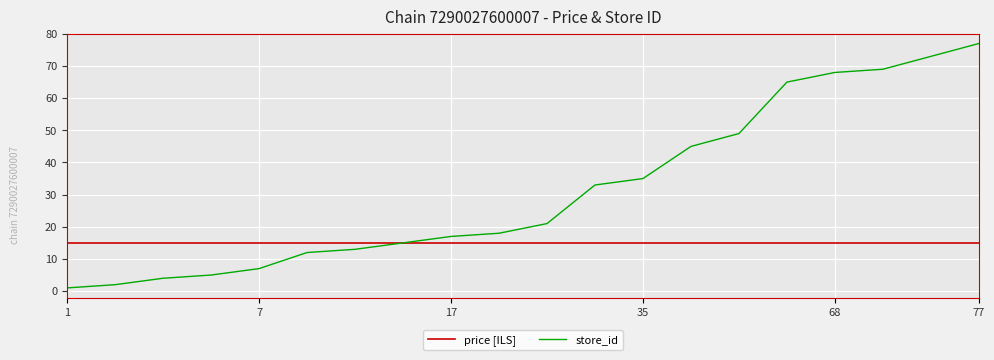

True or false: store_id has more than 1 points higher than both neighbors.

False